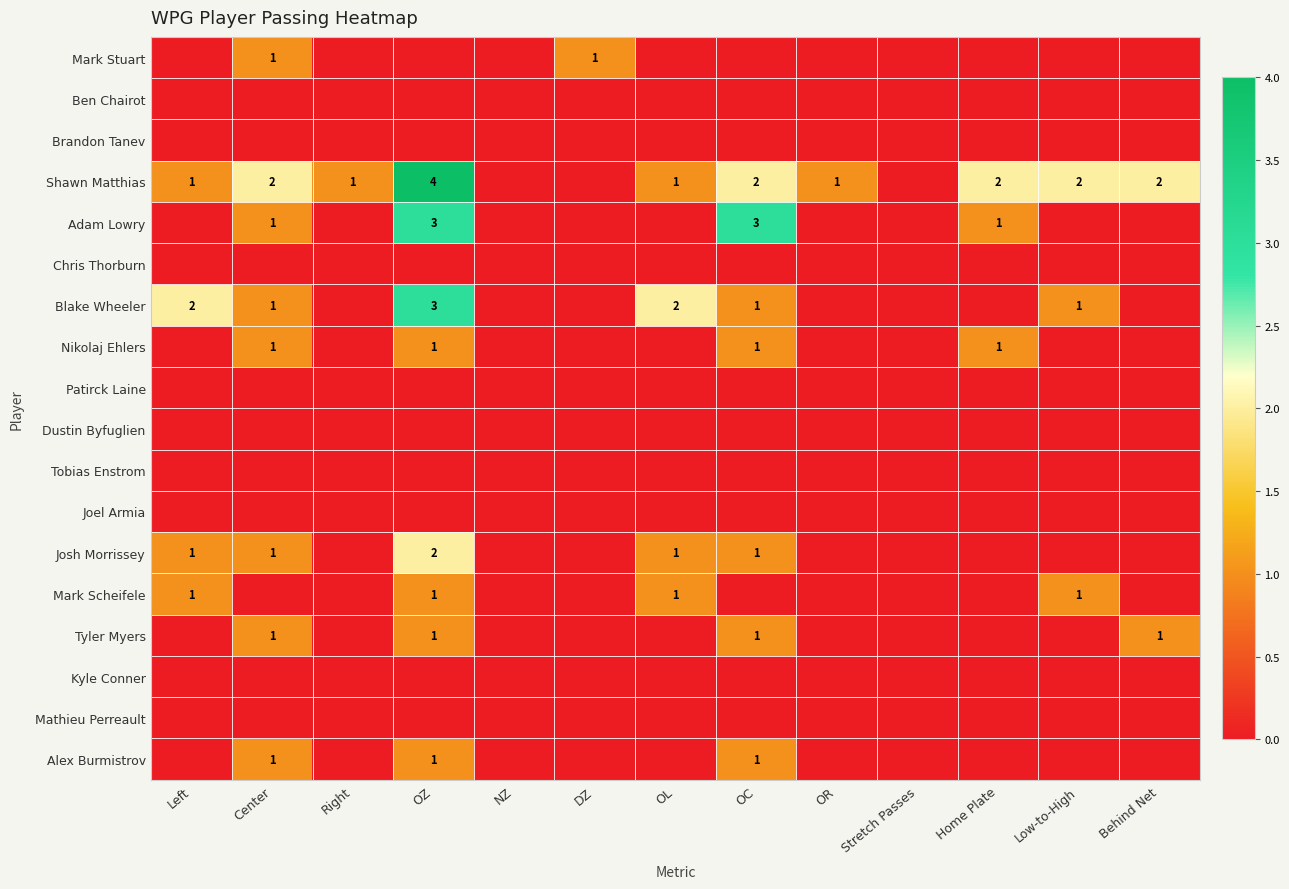

At which category is the sum across all series the highest?

OZ